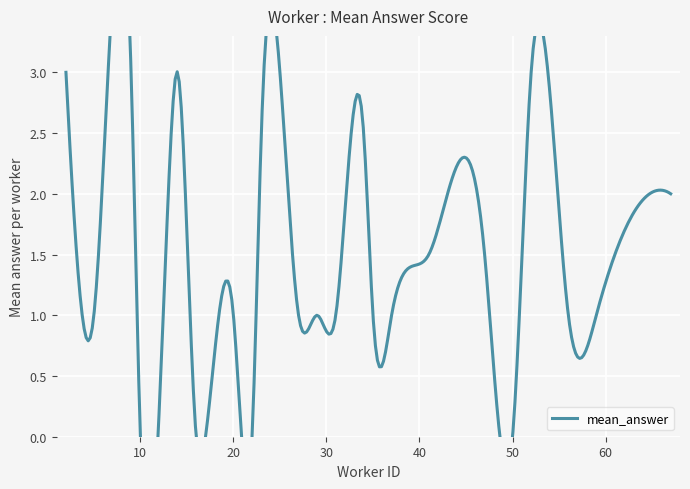

What is the smallest value displayed?

0.1